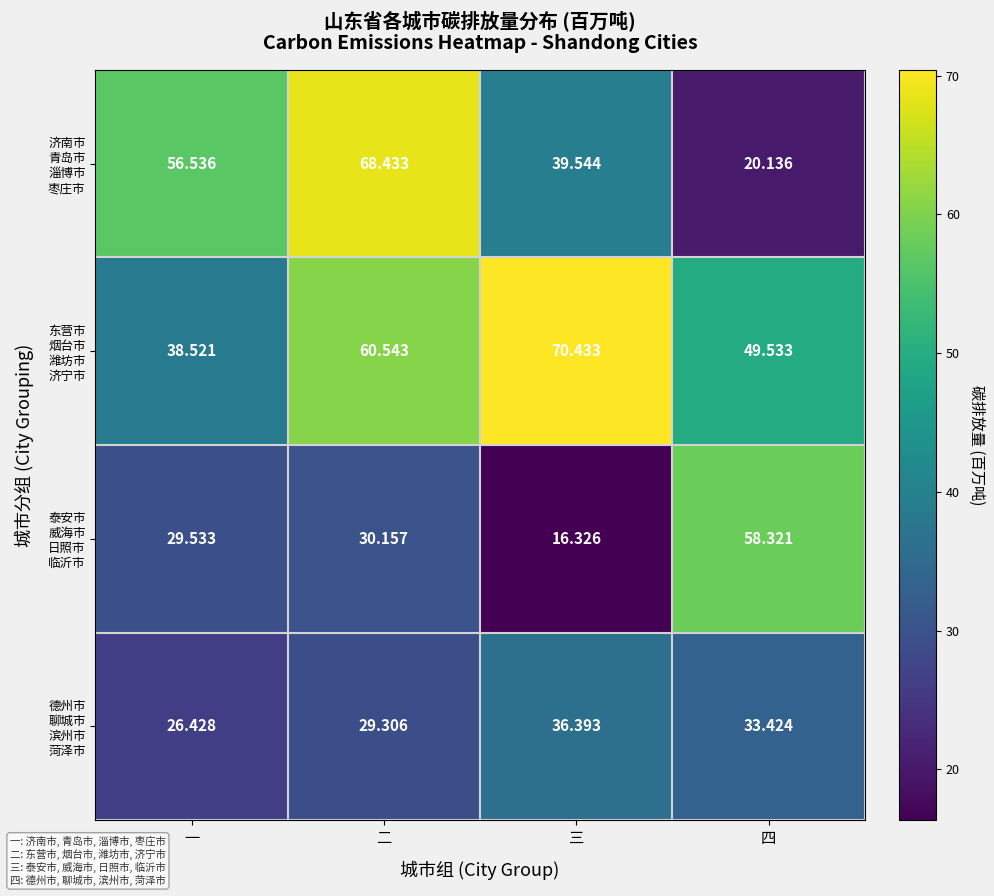

At which category is the sum across all series the highest?

二